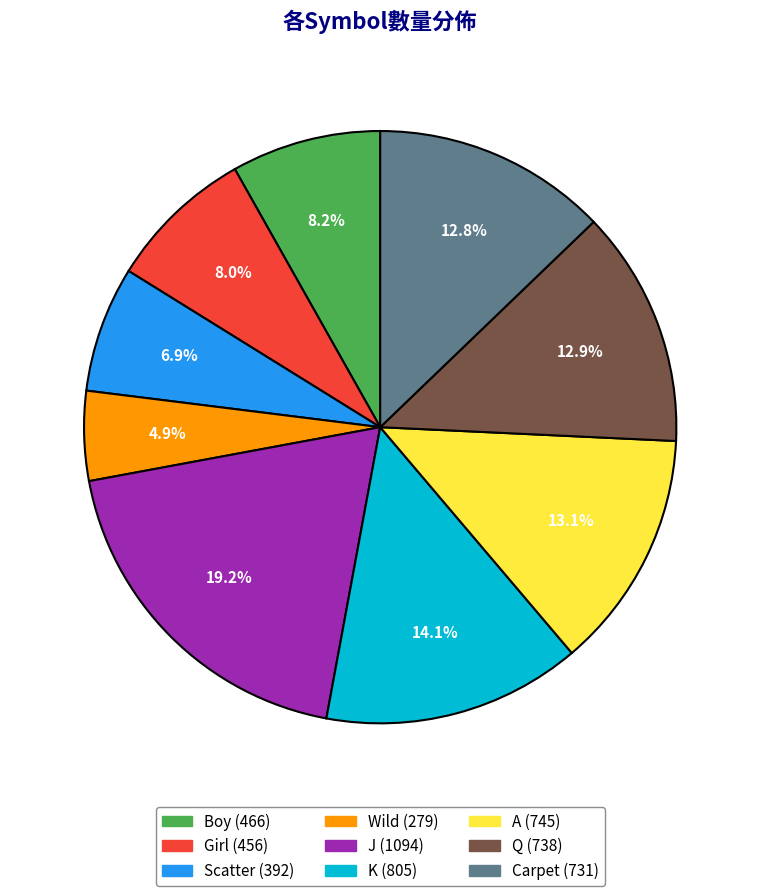

What percentage is the Carpet slice, to the nearest percent?

13%